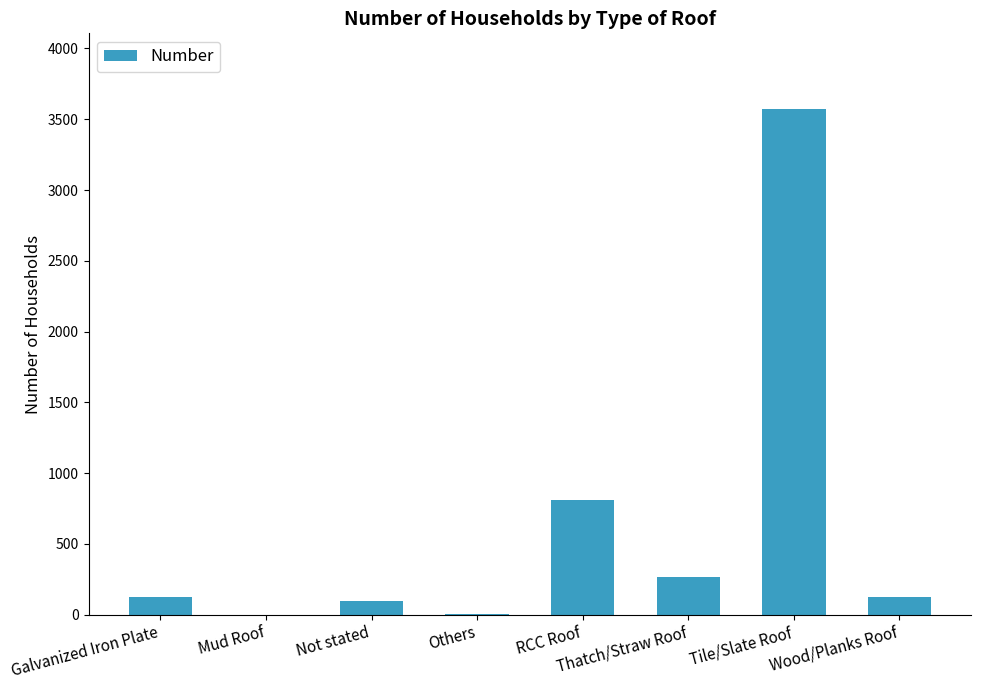

What is the maximum value shown in the chart?

3571